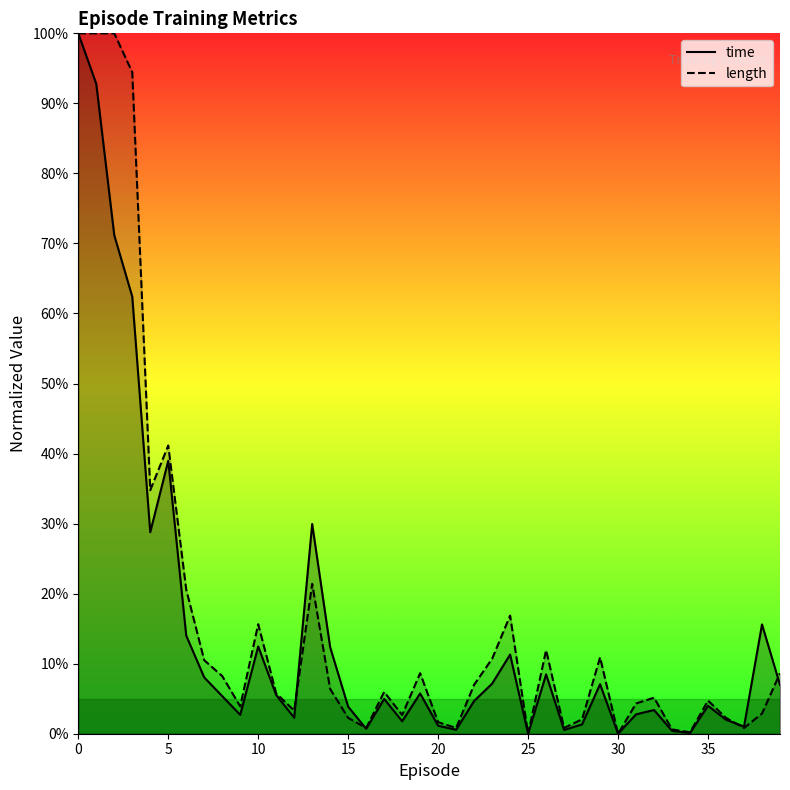

The value of length at 17 is 0.1. True or false?

False